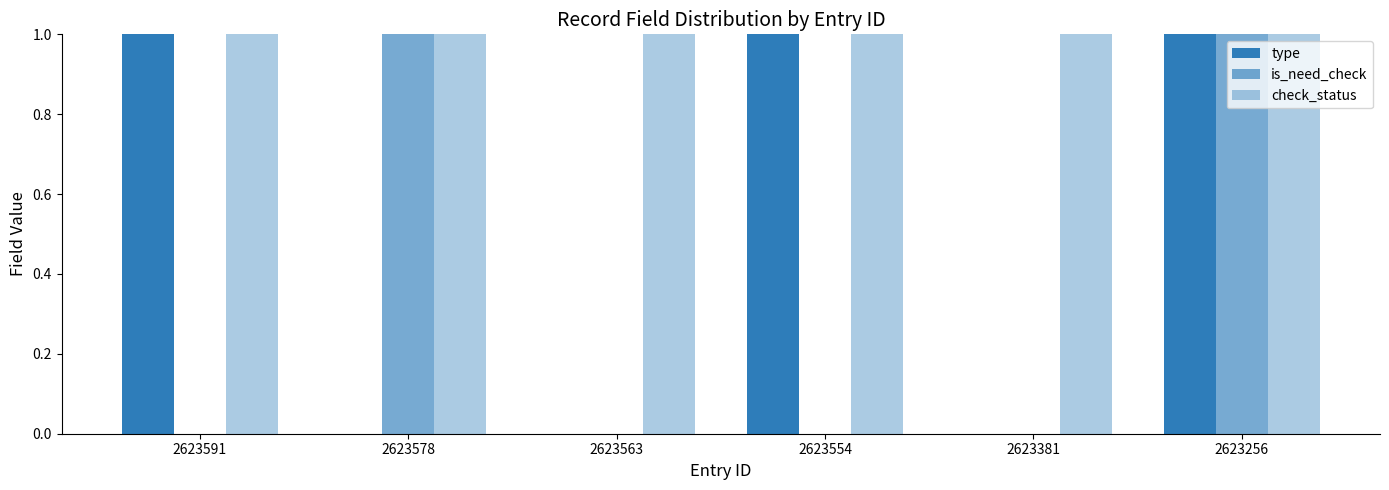

How many groups of bars are there?

6